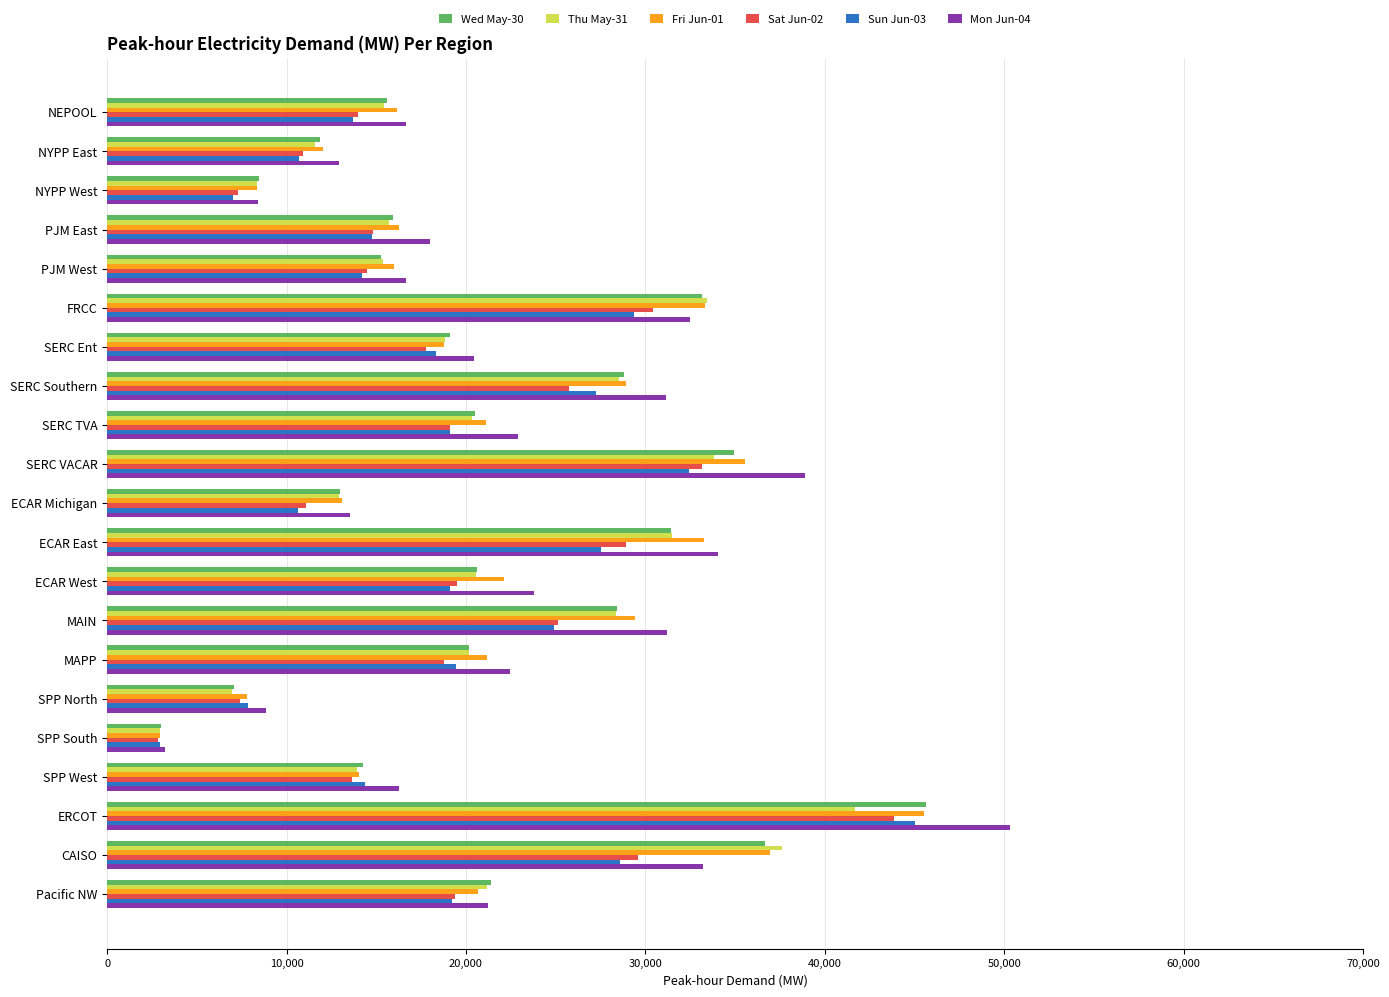

At which category is the sum across all series the highest?

ERCOT